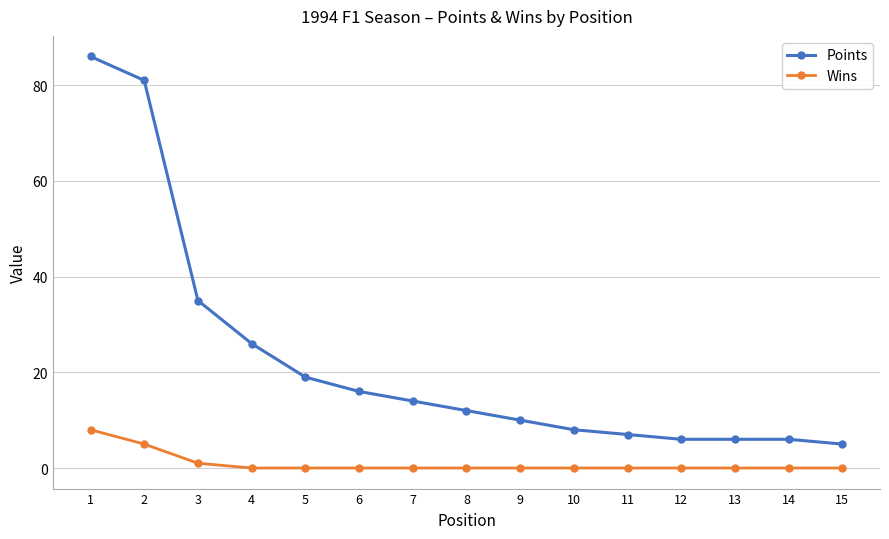

Where is Points nearest to the value 45?

3